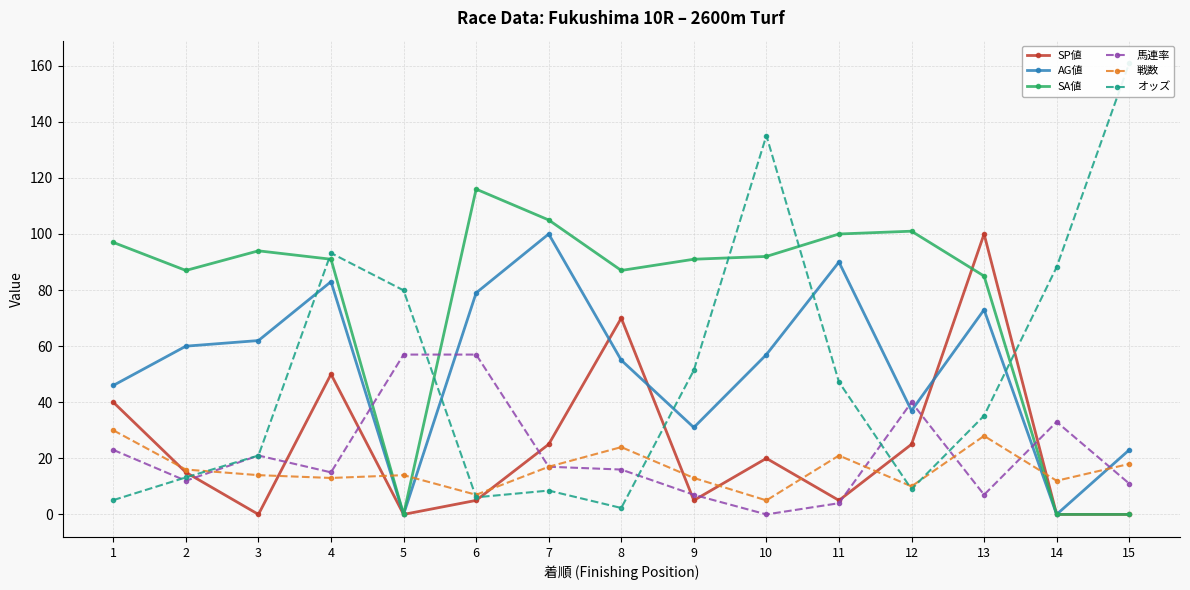

What is the sum of all AG値 values?

796